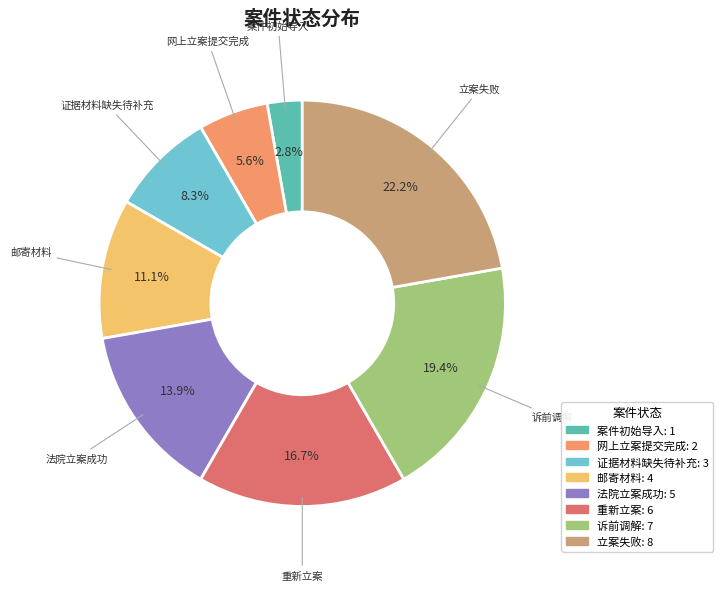

True or false: 诉前调解 accounts for 25% of the total.

False